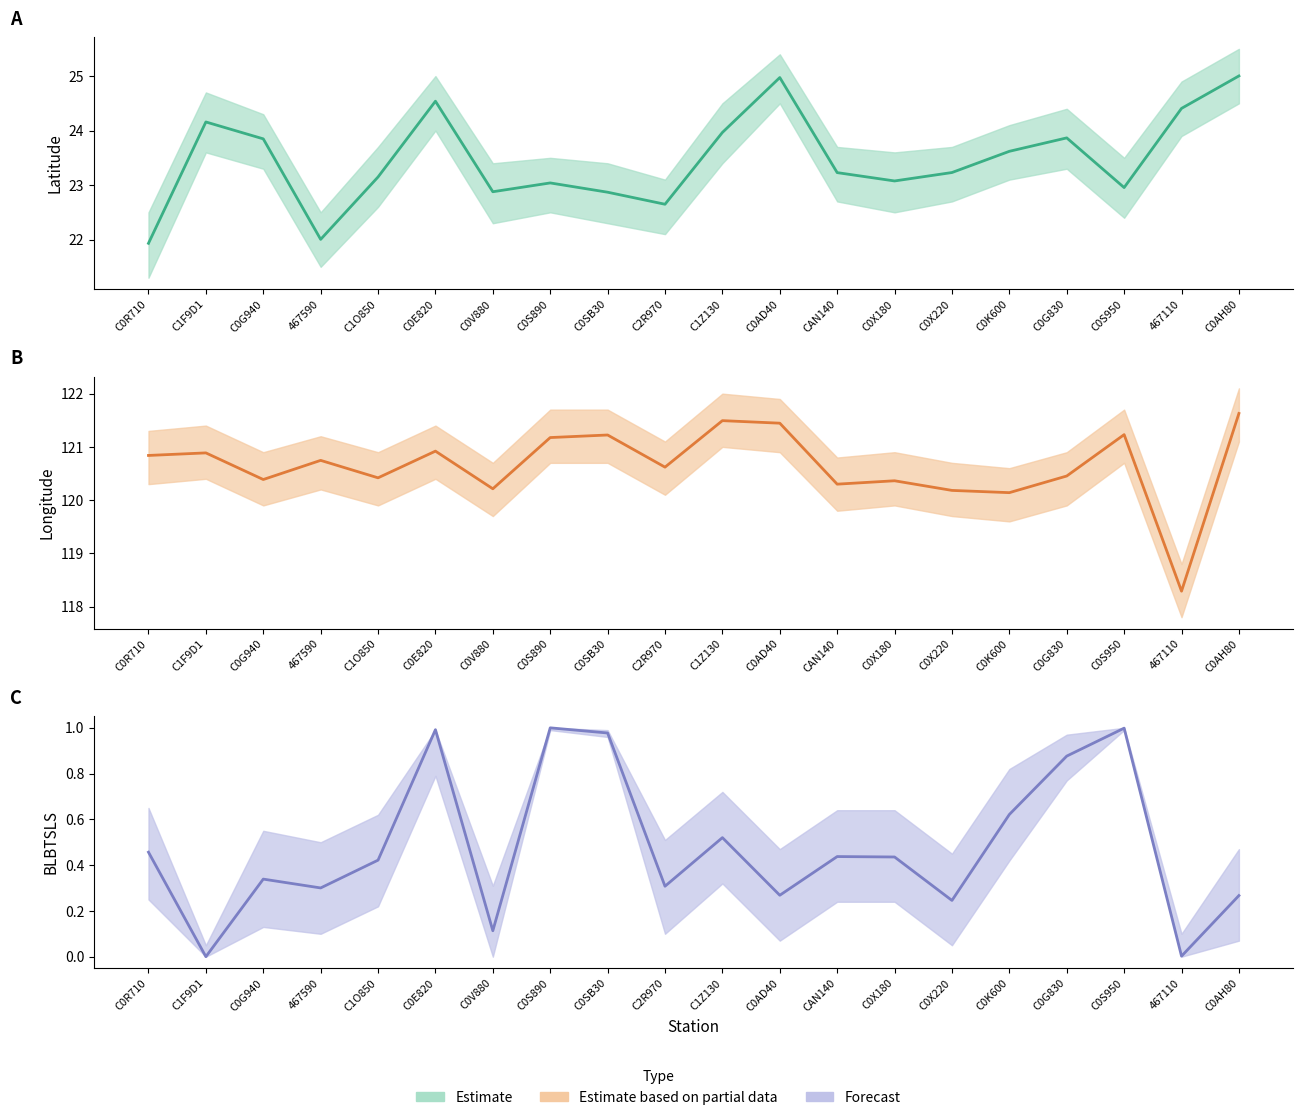

Read the lon value at C1O850.

120.4